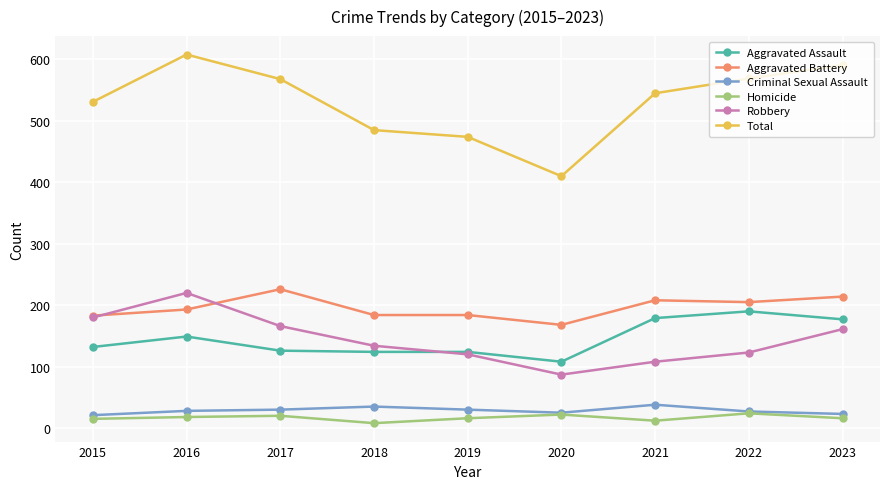

True or false: Total and Homicide intersect in this chart.

False